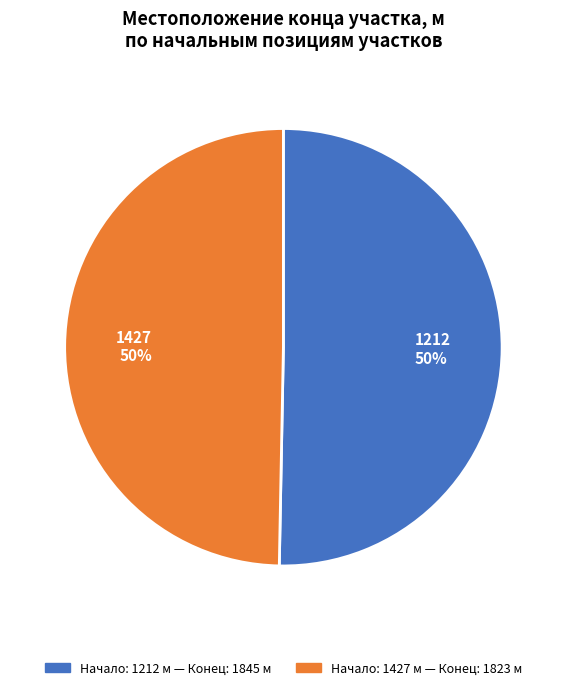

Which category accounts for the majority?

1212